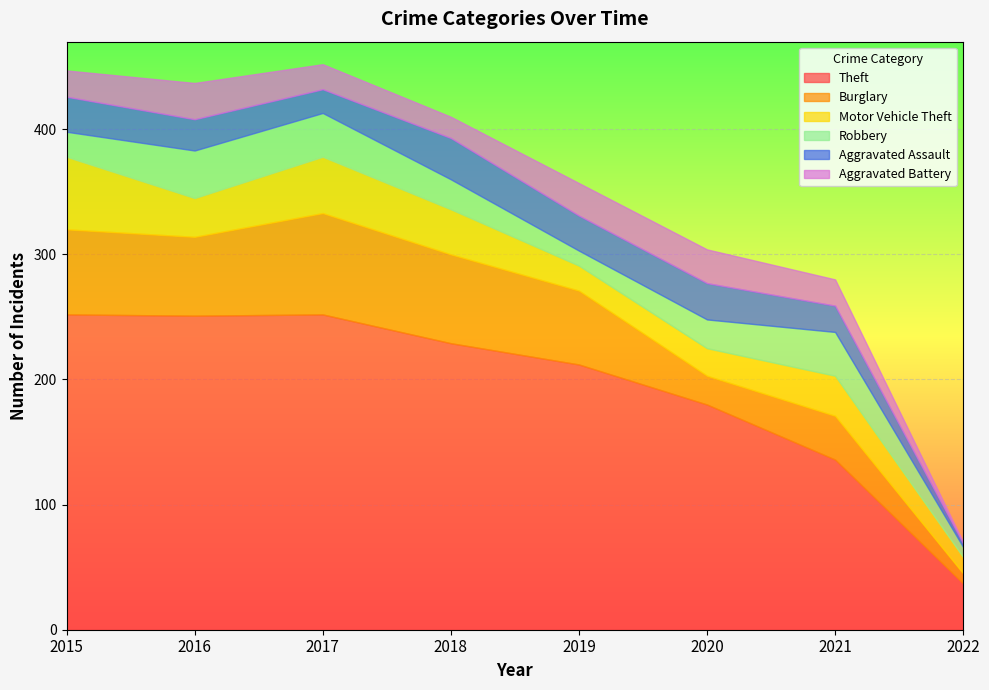

Where is Burglary nearest to the value 44?

2021